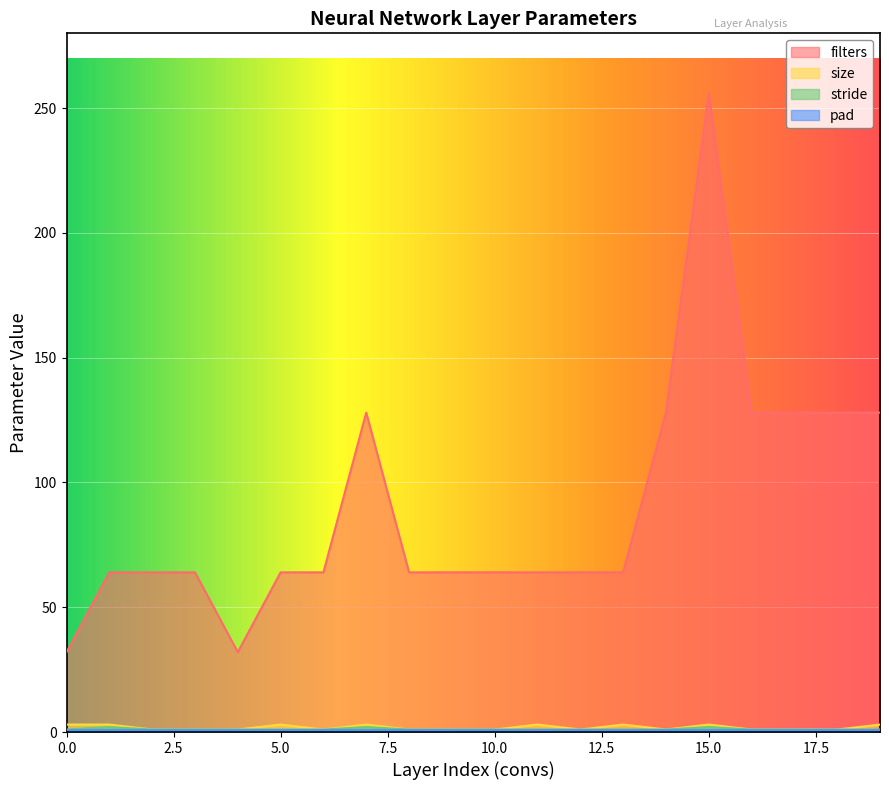

What is the average value of the stride series?

1